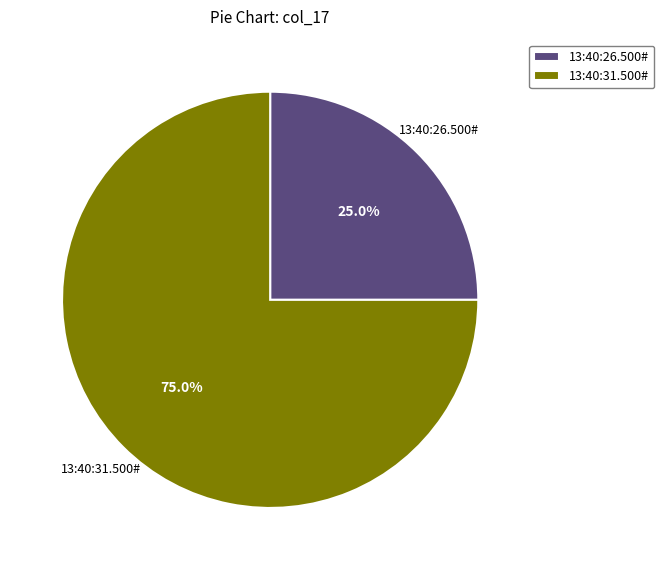

How many slices are in this pie chart?

2